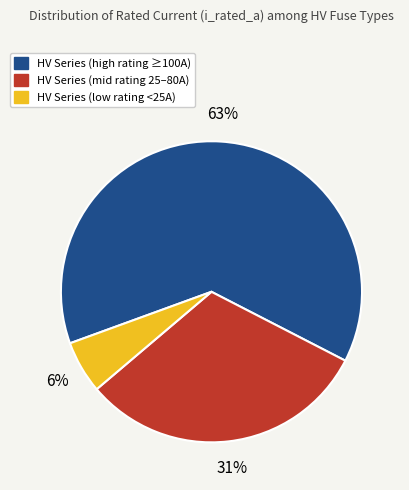

Is there any slice that represents more than half of the pie?

Yes